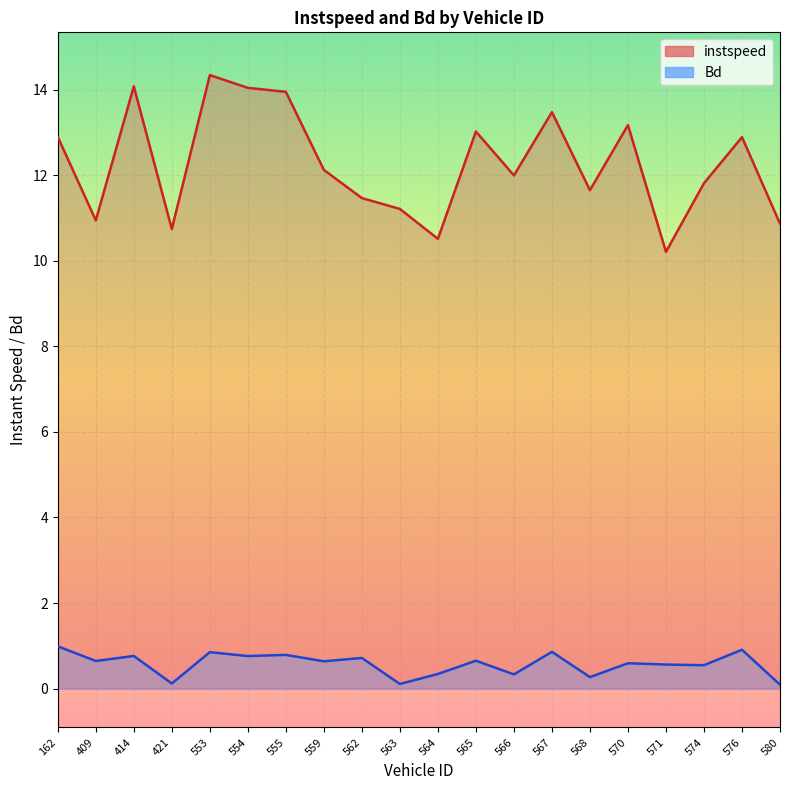

Rank the categories by instspeed value from highest to lowest.

553, 414, 554, 555, 567, 570, 565, 162, 576, 559, 566, 574, 568, 562, 563, 409, 580, 421, 564, 571